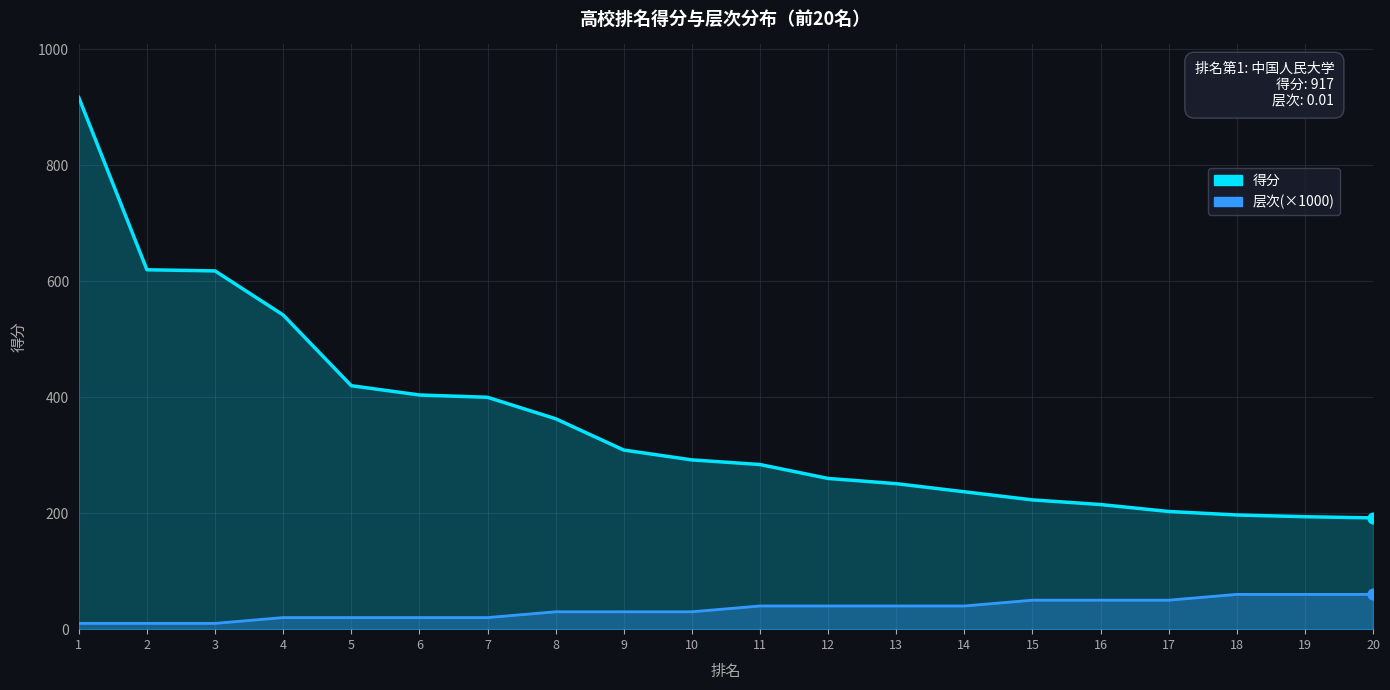

Is the value of 得分 at 20 greater than the value of 层次(×1000) at 1?

Yes